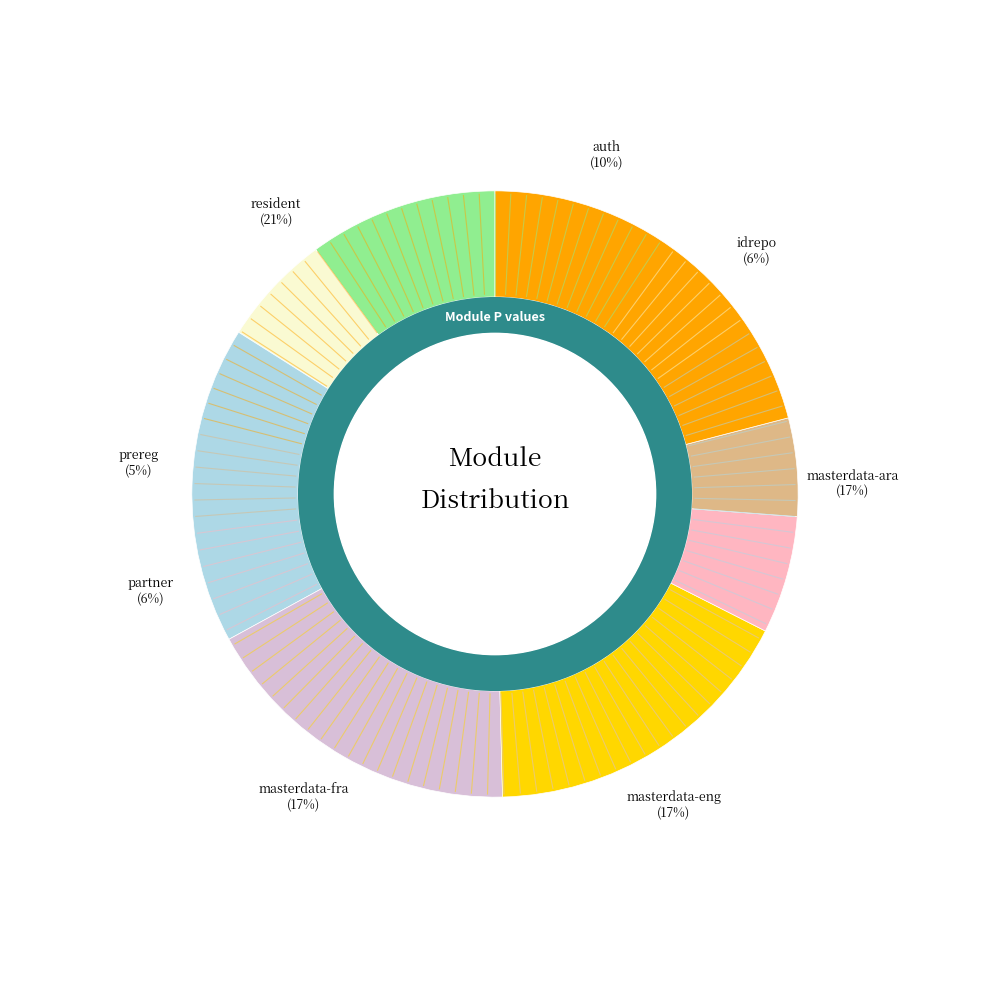

How many slices are in this pie chart?

8